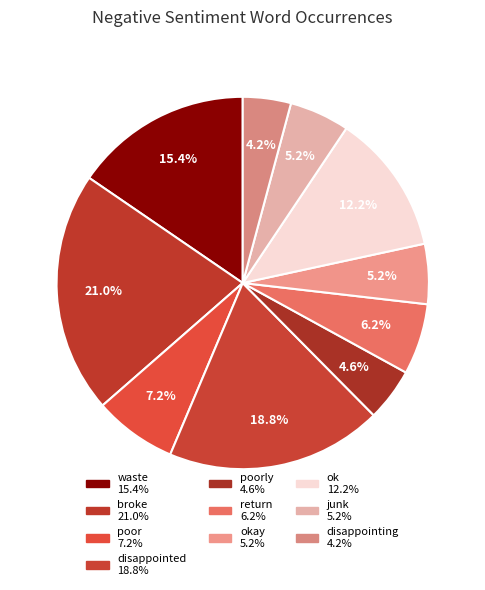

How many segments does this pie chart have?

10